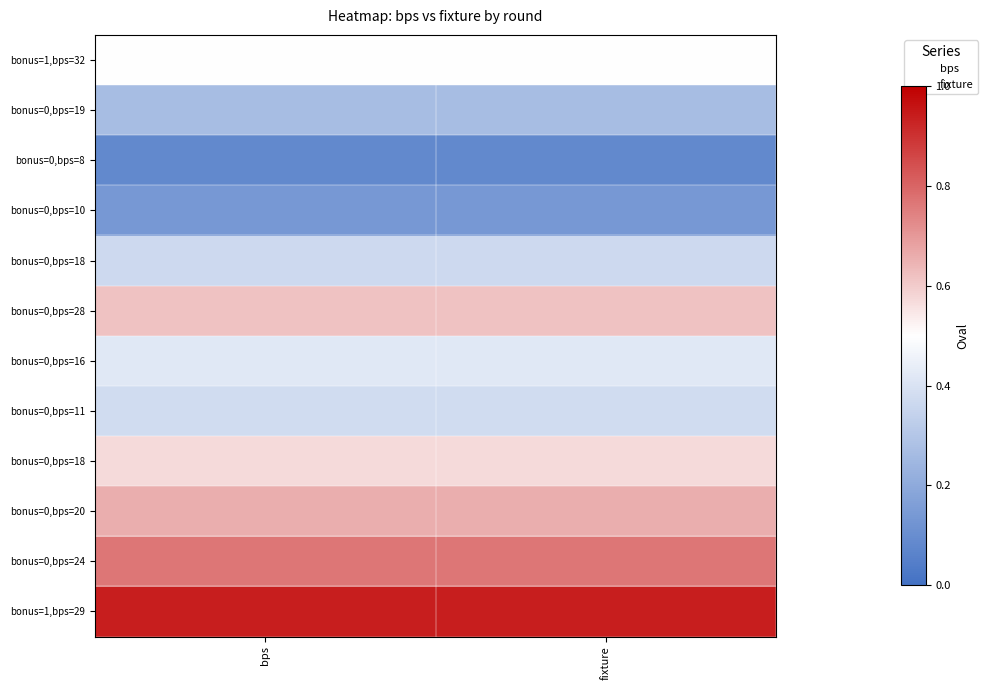

The value at bps is 1. True or false?

True